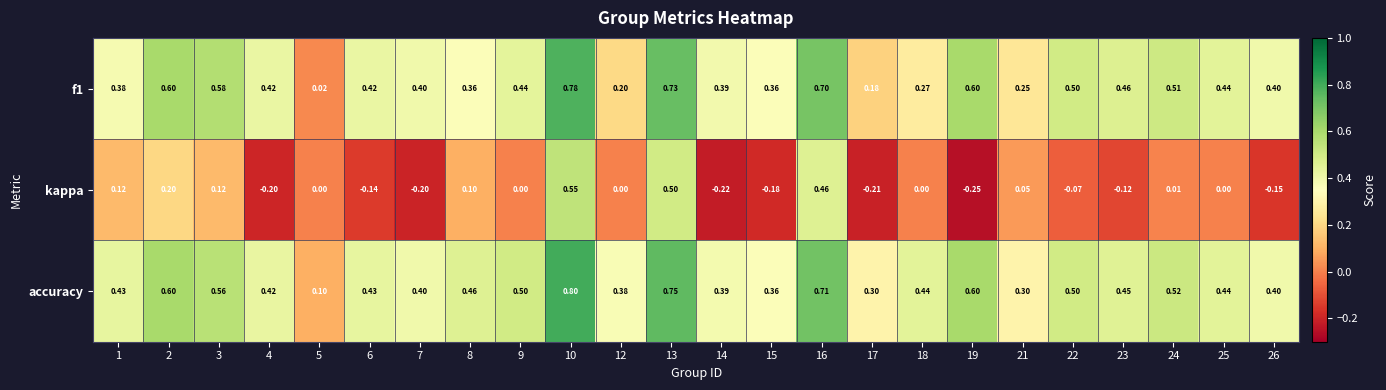

Which series has the largest total across all categories?

accuracy